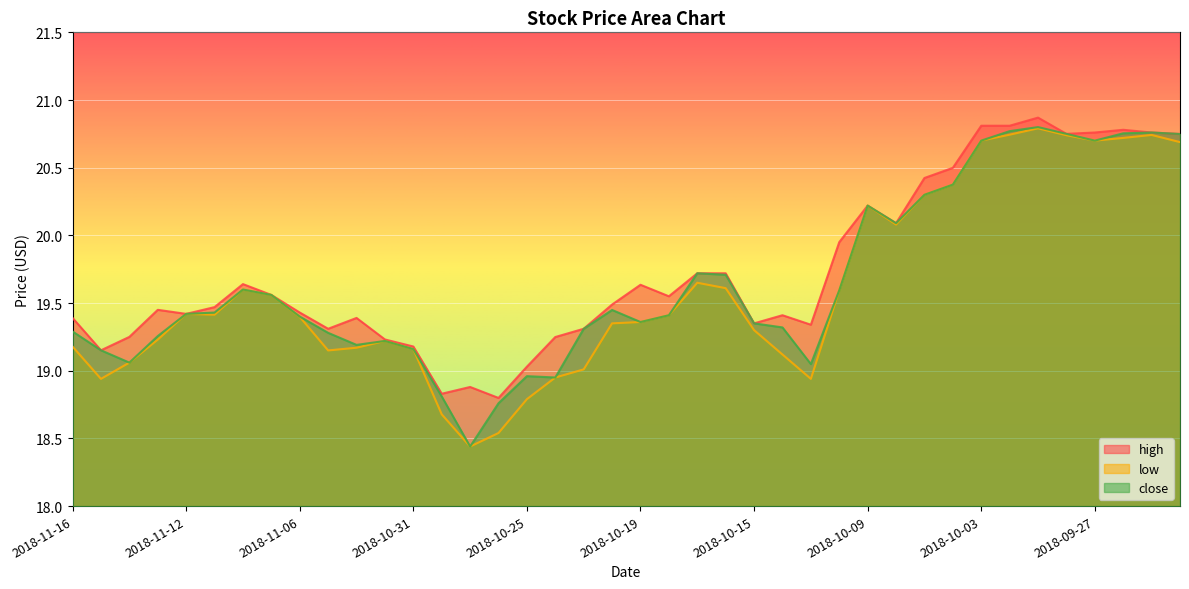

Rank the categories by close value from highest to lowest.

2018-10-01, 2018-10-02, 2018-09-25, 2018-09-26, 2018-09-28, 2018-09-24, 2018-10-03, 2018-09-27, 2018-10-04, 2018-10-05, 2018-10-09, 2018-10-08, 2018-10-17, 2018-10-16, 2018-11-08, 2018-10-10, 2018-11-07, 2018-10-22, 2018-11-09, 2018-11-12, 2018-10-18, 2018-11-06, 2018-10-19, 2018-10-15, 2018-10-12, 2018-10-23, 2018-11-16, 2018-11-05, 2018-11-13, 2018-11-01, 2018-11-02, 2018-10-31, 2018-11-15, 2018-11-14, 2018-10-11, 2018-10-25, 2018-10-24, 2018-10-30, 2018-10-26, 2018-10-29